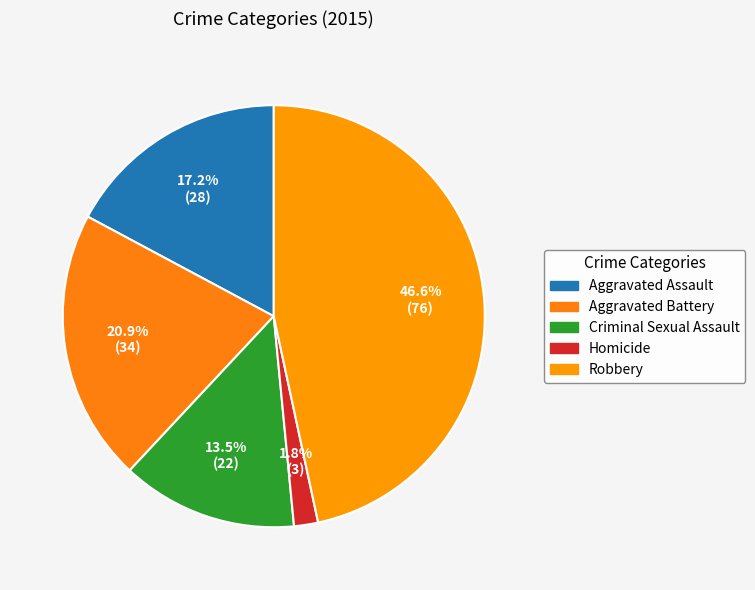

Do Robbery and Criminal Sexual Assault together represent more than half of the pie?

Yes